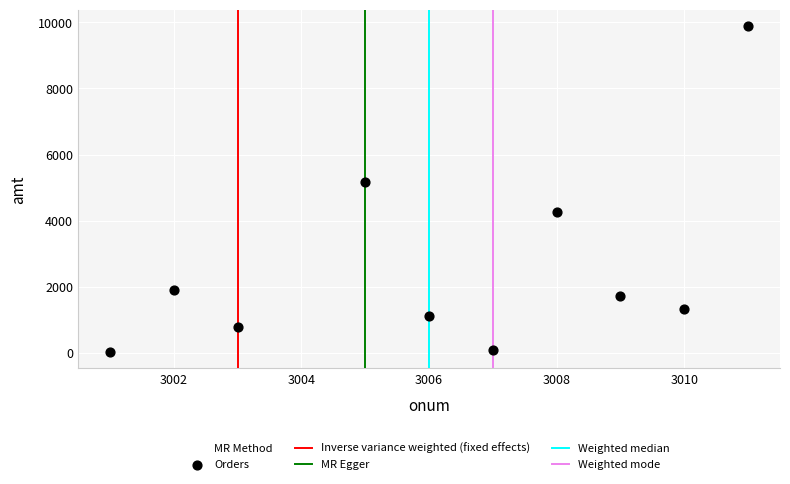

What is the average Y value?

2620.8